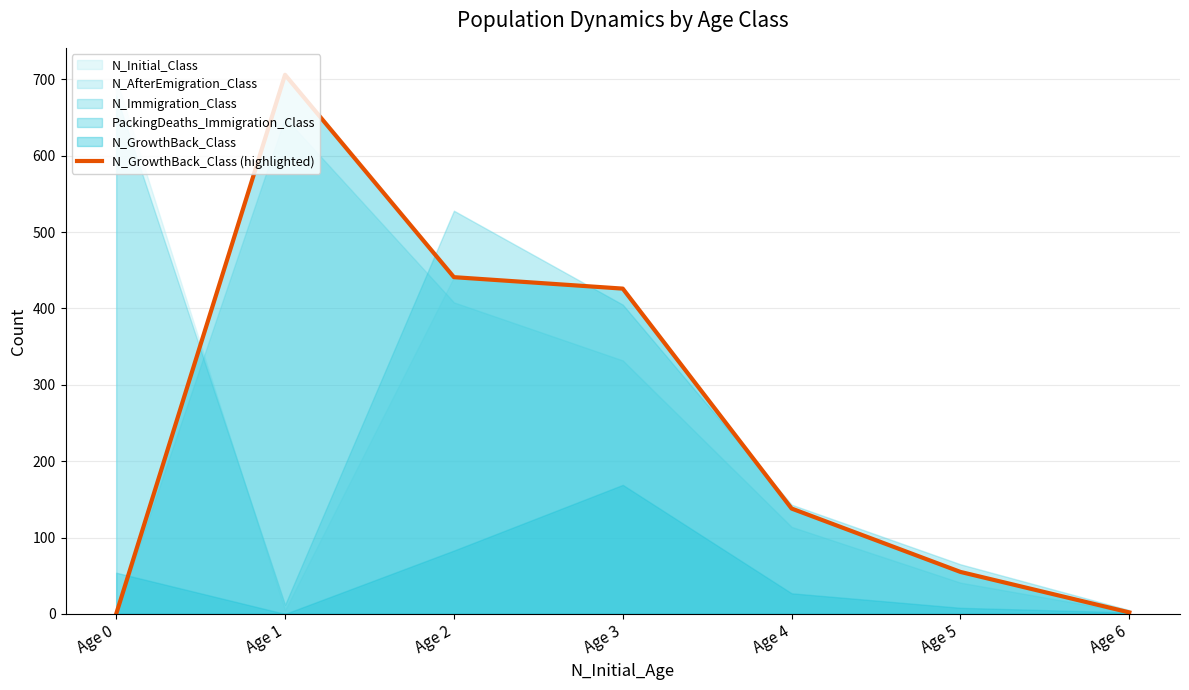

Where is the data nearest to the value 353?

Age 3